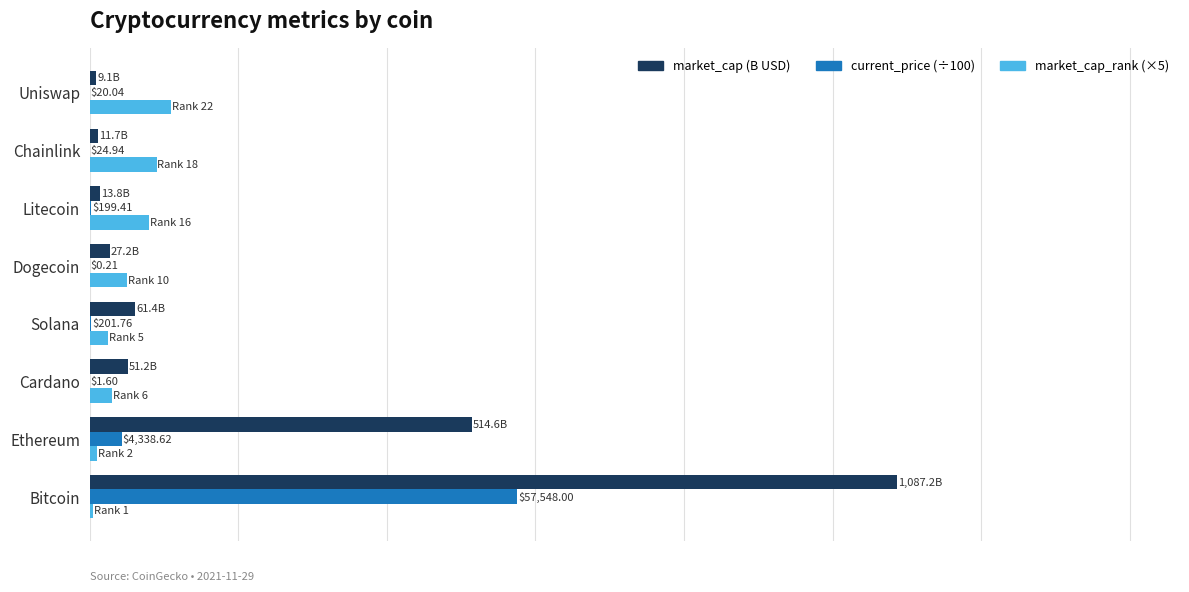

Rank the categories by current_price (÷100) value from highest to lowest.

Bitcoin, Ethereum, Solana, Litecoin, Chainlink, Uniswap, Cardano, Dogecoin